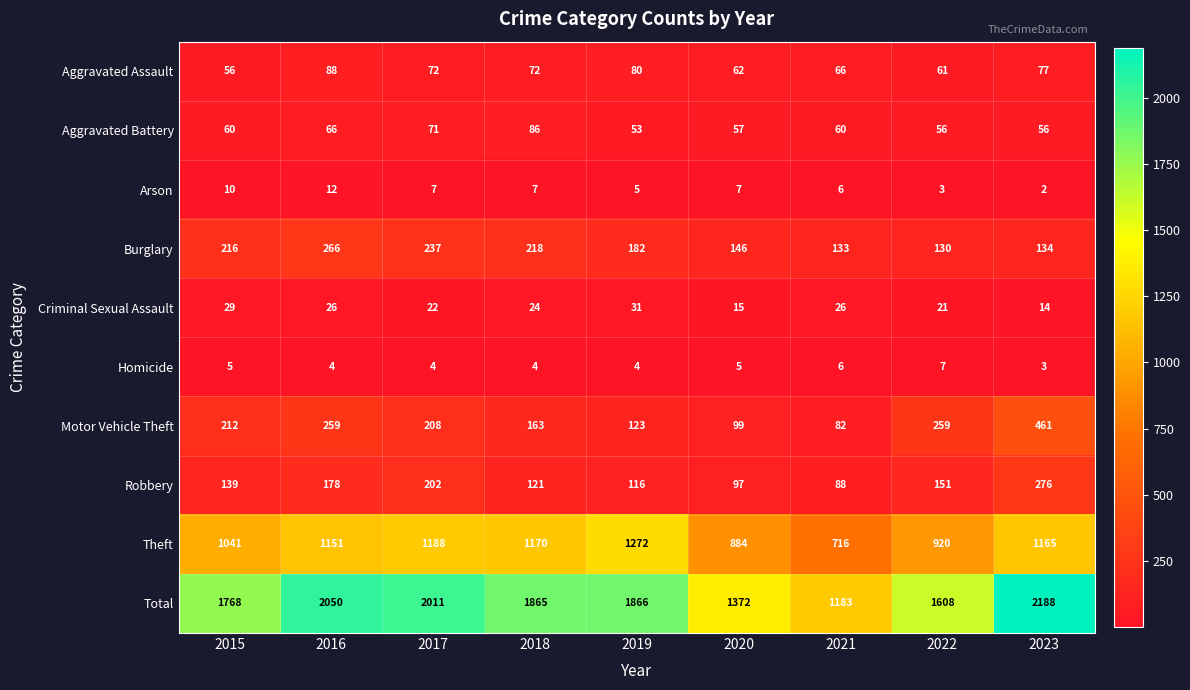

What is the approximate value of Aggravated Assault at 2016, to the nearest 5?

90